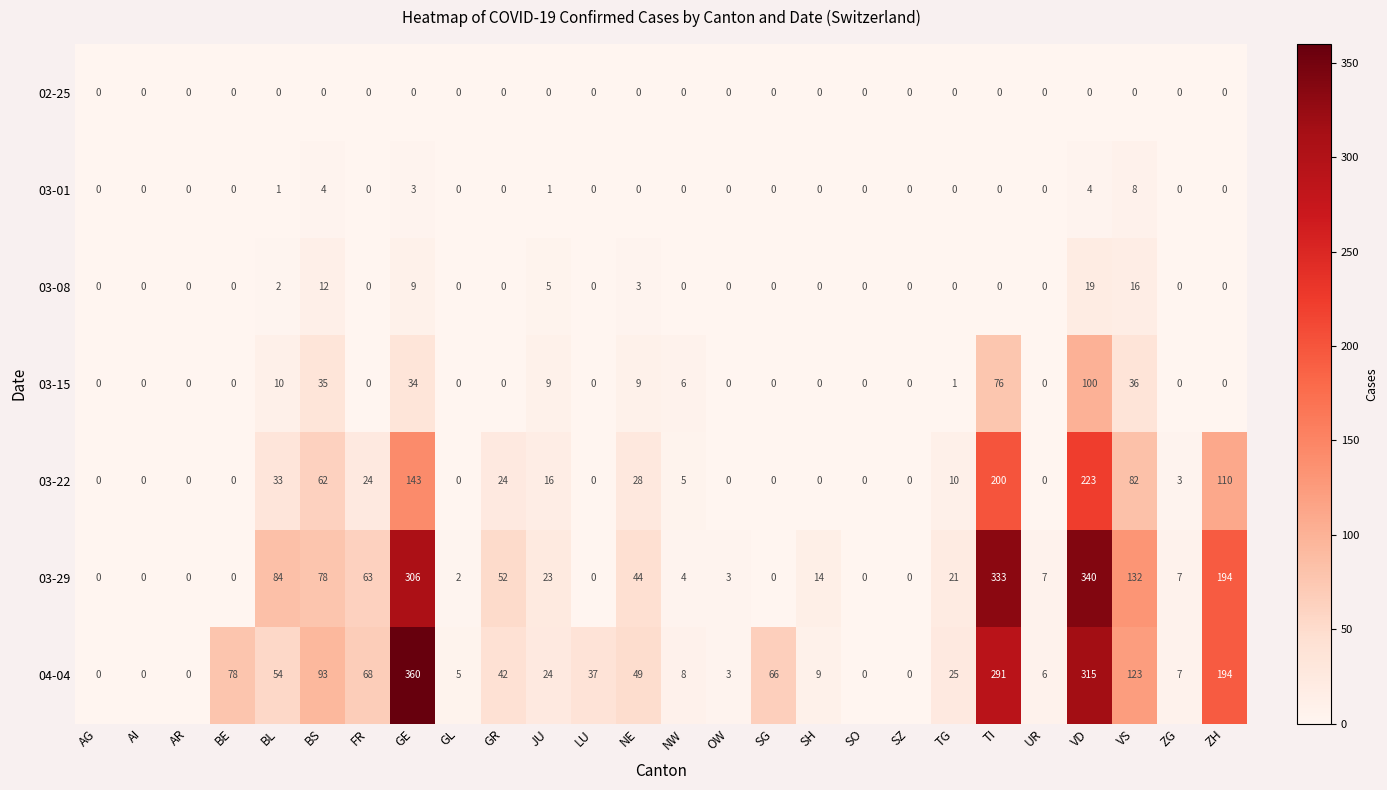

At VD, list the series in order from smallest to largest.

02-25, 03-01, 03-08, 03-15, 03-22, 04-04, 03-29